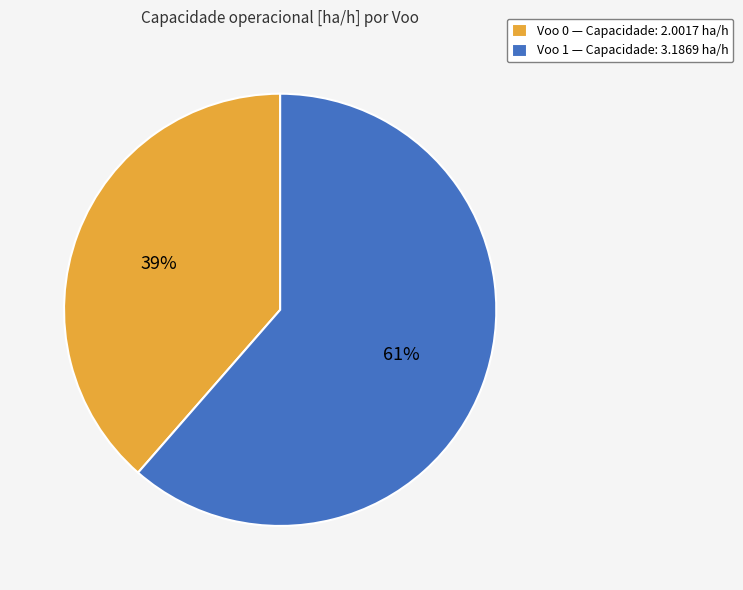

How many segments does this pie chart have?

2